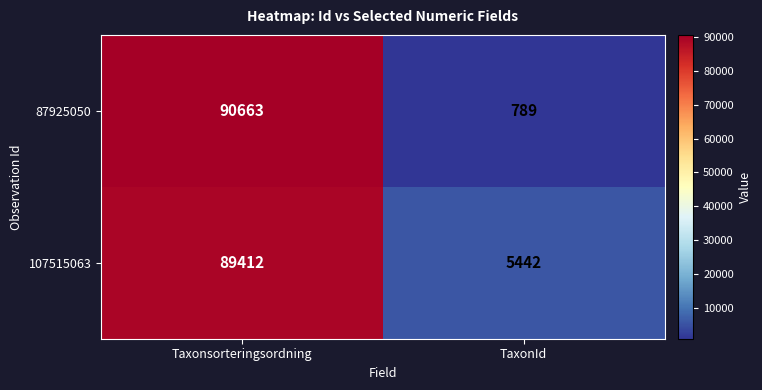

At which category does the chart reach its minimum across all series?

TaxonId